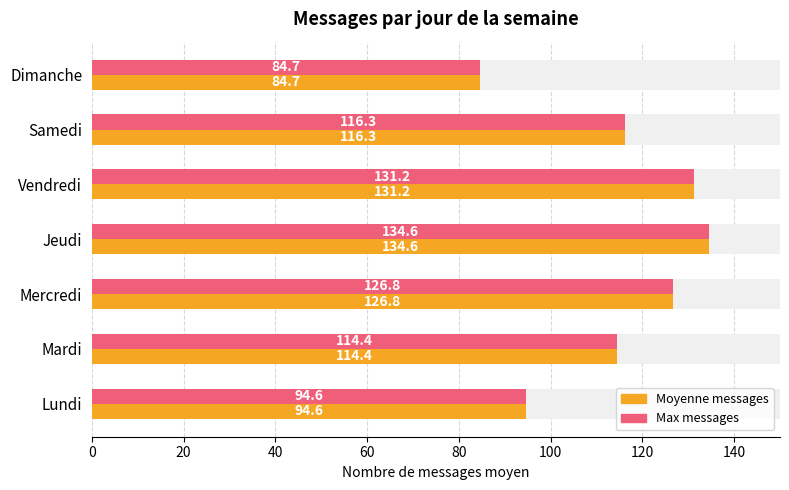

Reading left to right, list all the values displayed in this chart.

Messages count: 94.6	114.4	126.8	134.6	131.2	116.3	84.7
Max messages: 94.6	114.4	126.8	134.6	131.2	116.3	84.7